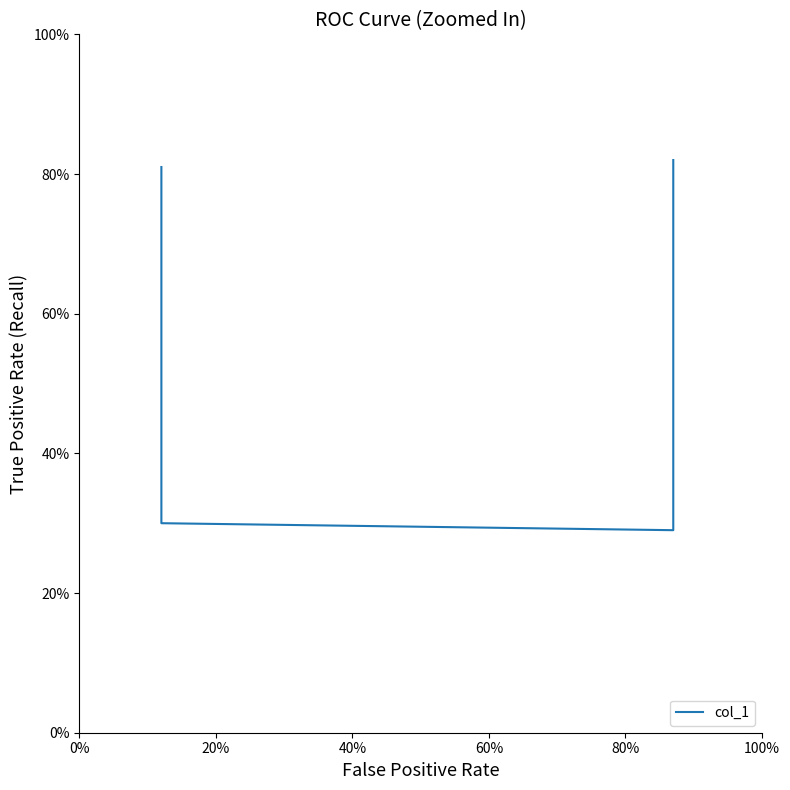

What is the label of the 2nd point from the right?

40%